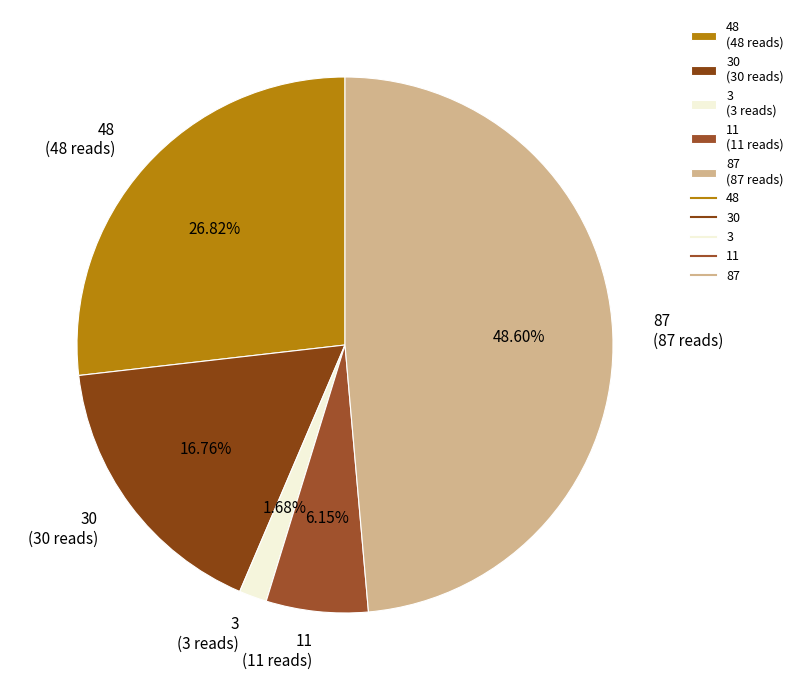

Approximately how many times larger is the value at 87 (87 reads) compared to 48 (48 reads)?

1.8